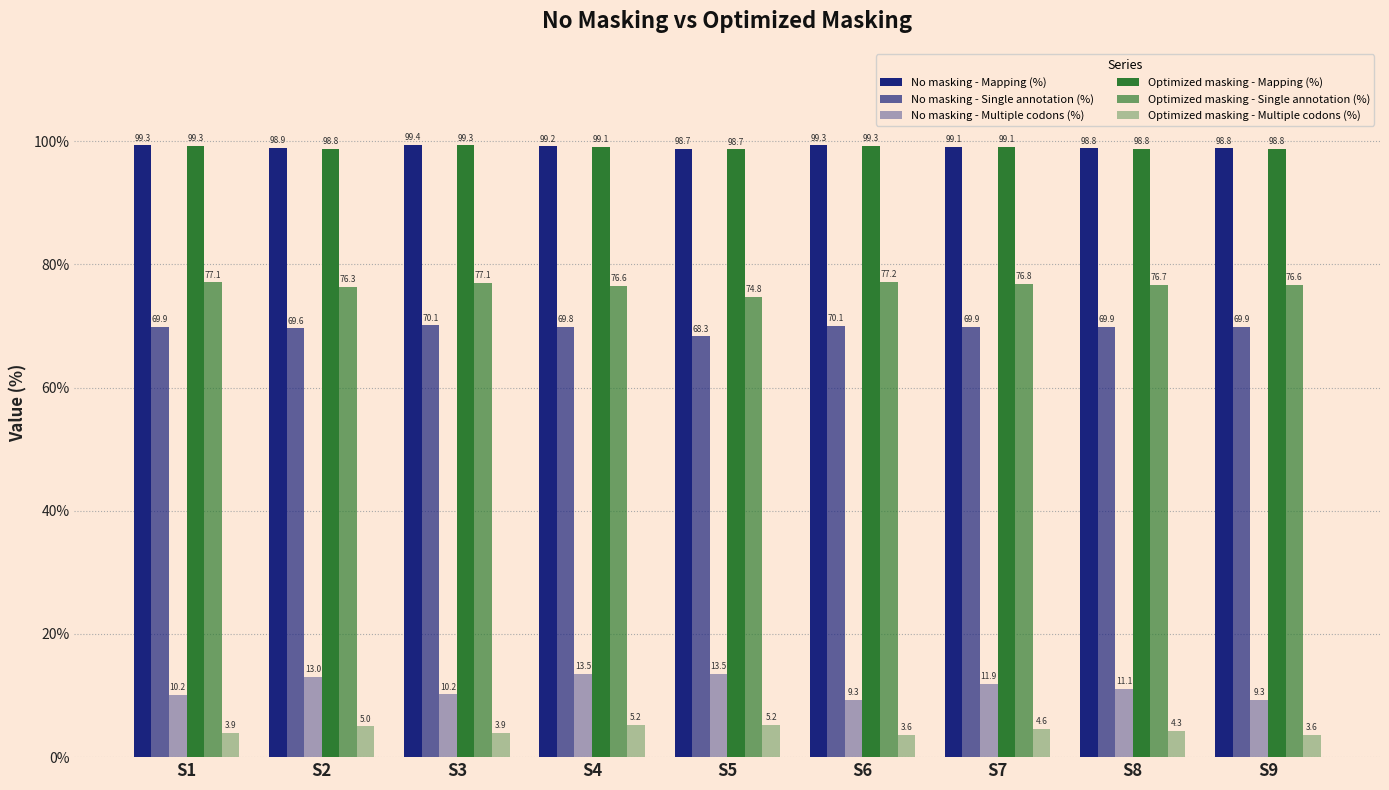

How many data points does each series have?

9